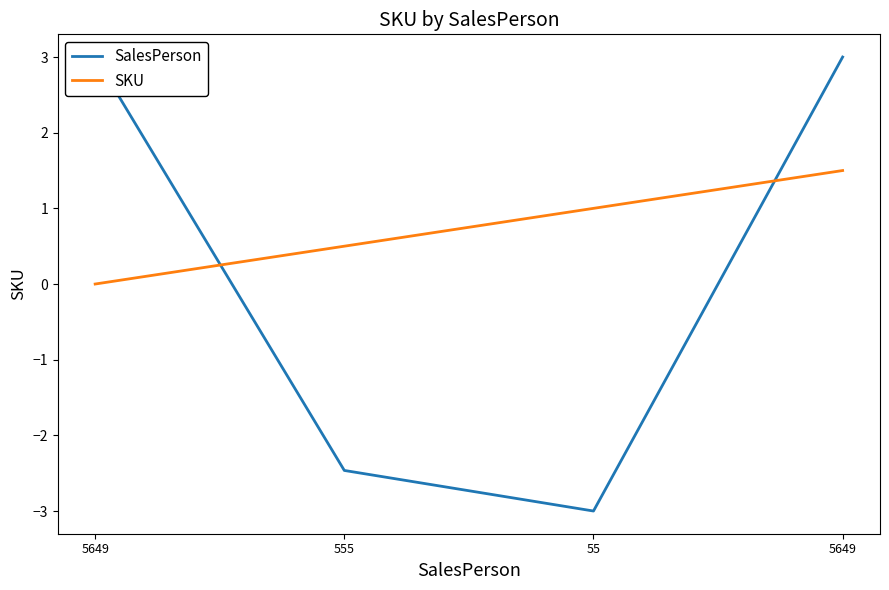

Where is SKU nearest to the value 0?

5649